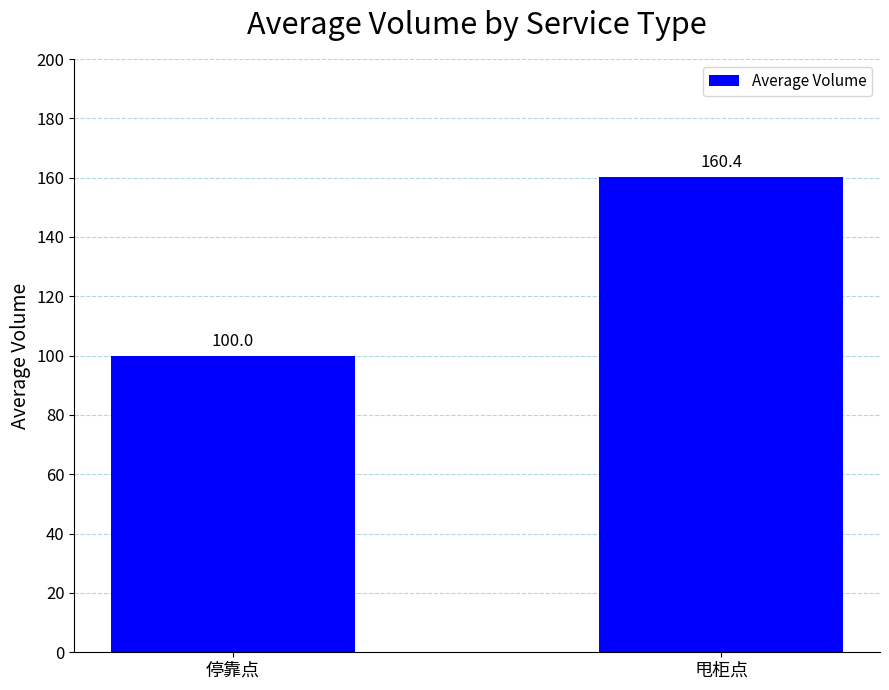

Are the bars grouped side by side (vs. stacked)?

No